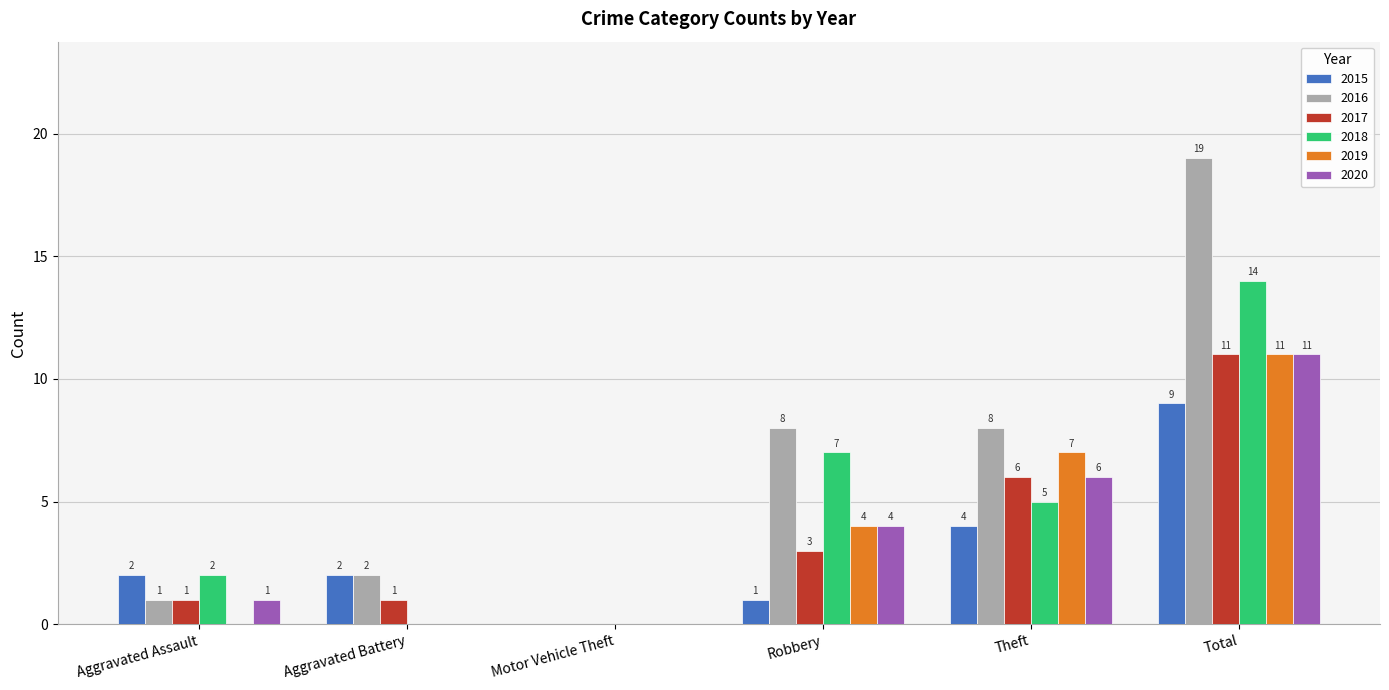

At which category is the sum across all series the highest?

Total